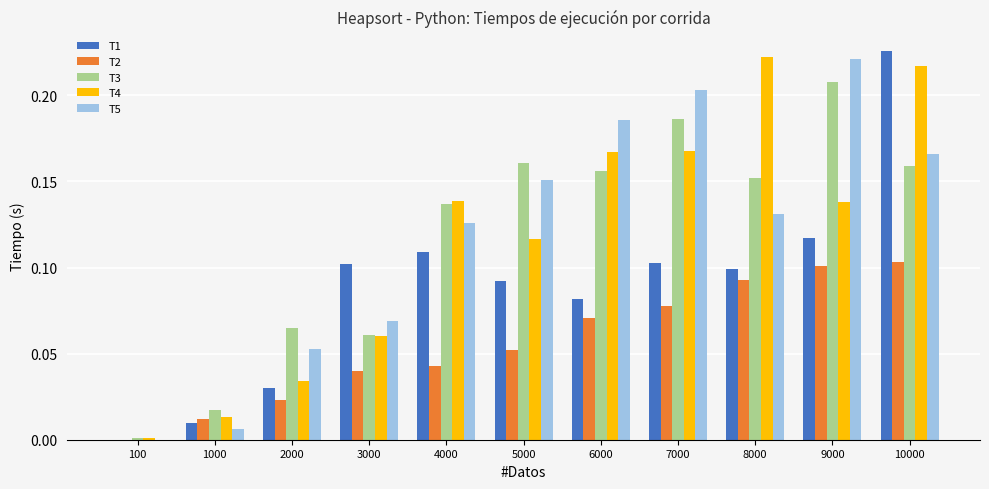

The T5 series shows 0.1 at 2000. True or false?

True